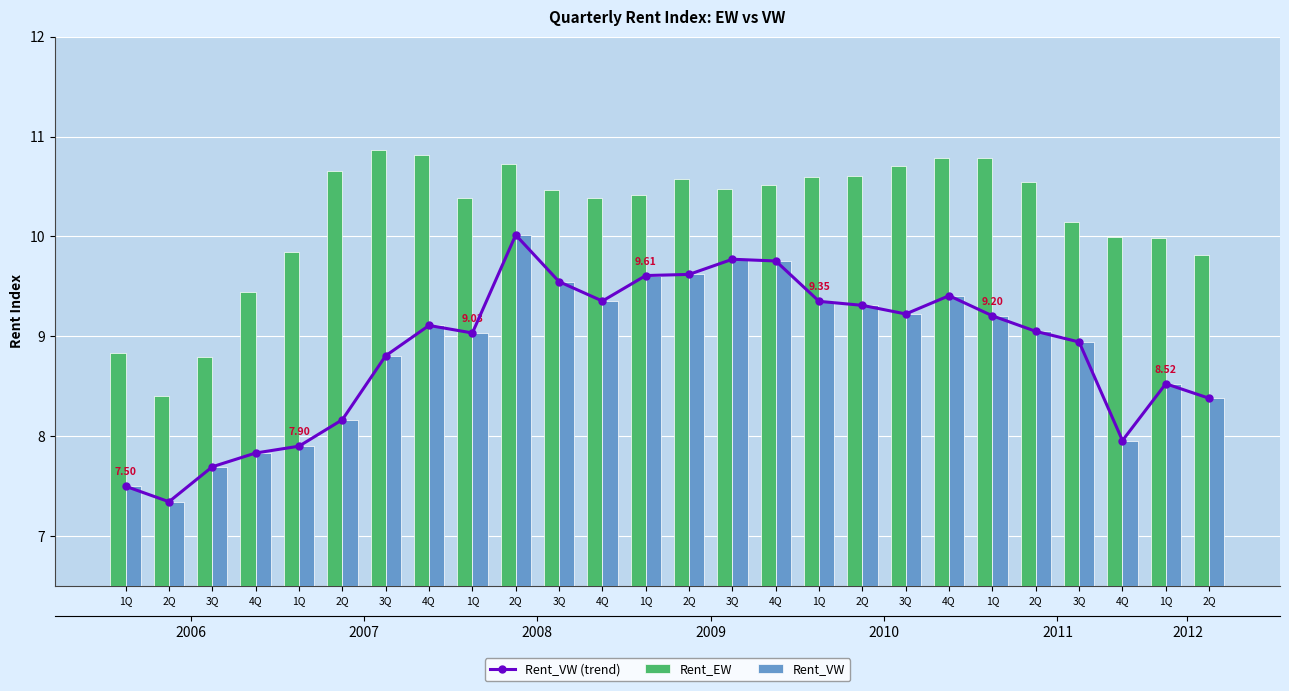

The Rent_VW (trend) series shows 14.5 at 2Q. True or false?

False